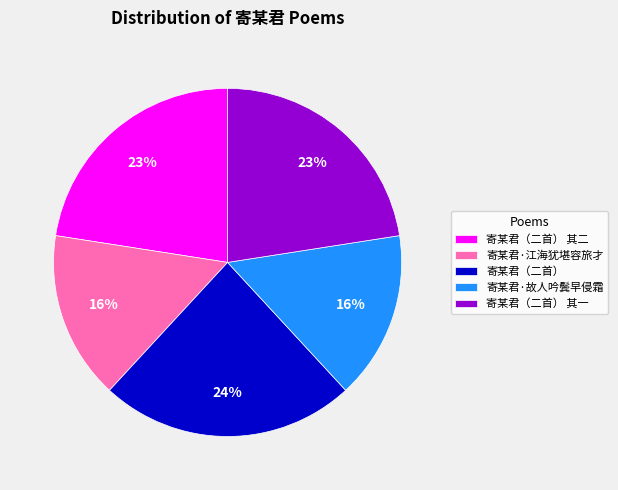

How many slices are in this pie chart?

5